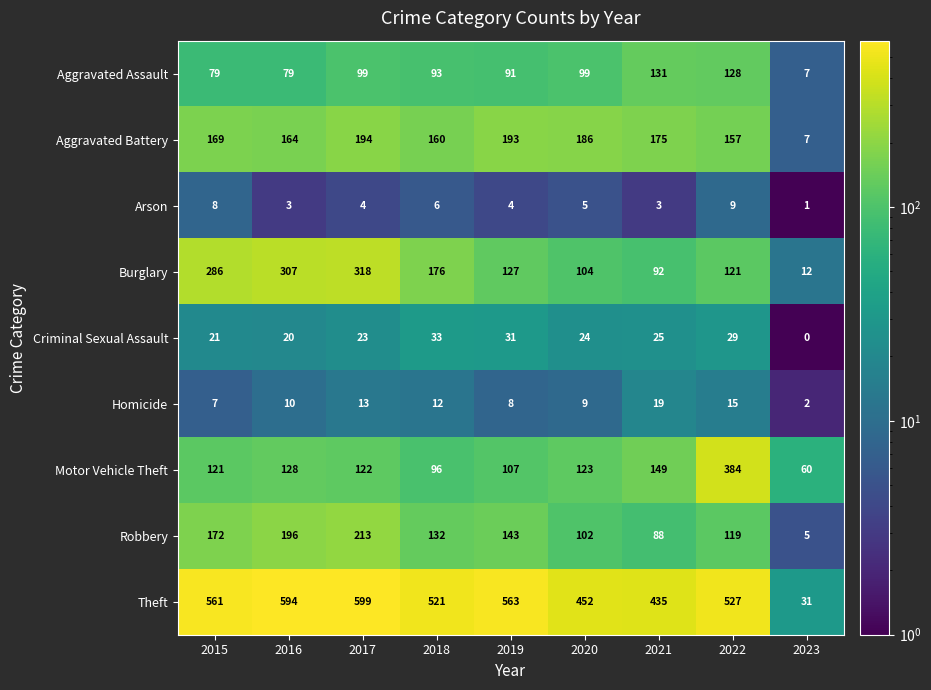

Which category has the highest value in the Theft series?

2017